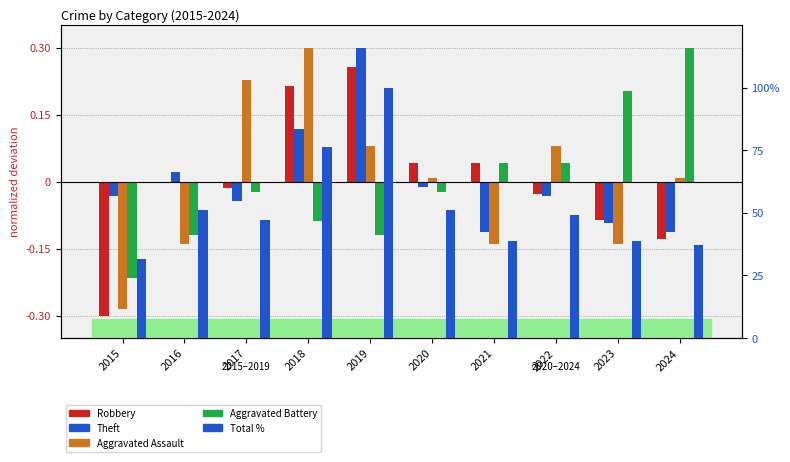

Which has a higher value, 2020 or 2018?

2018